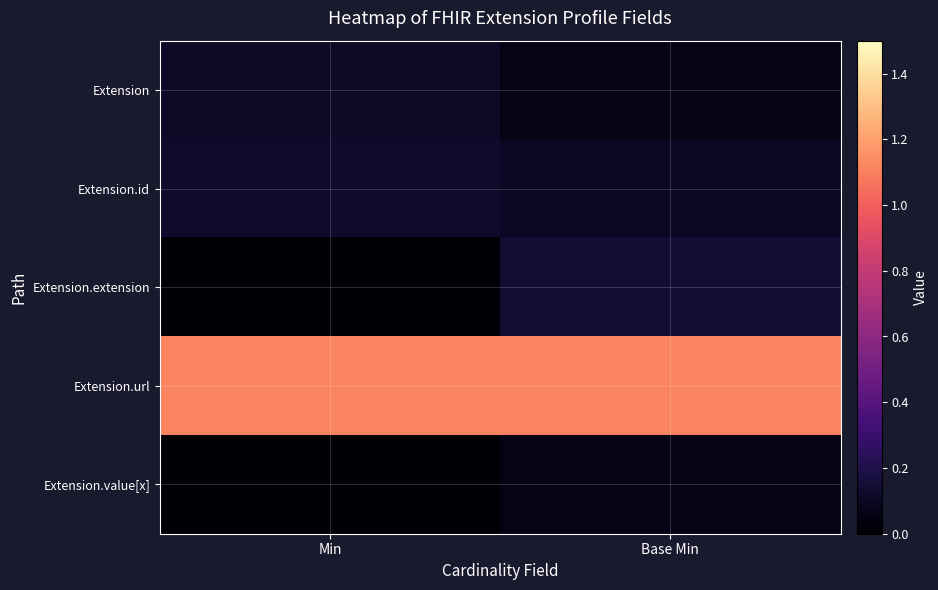

Reading right to left, list all the values displayed in this chart.

Extension: Base Min=0.1	Min=0.1
Extension.id: Base Min=0.1	Min=0.1
Extension.extension: Base Min=0.1	Min=0.0
Extension.url: Base Min=1.1	Min=1.1
Extension.value[x]: Base Min=0.1	Min=0.0